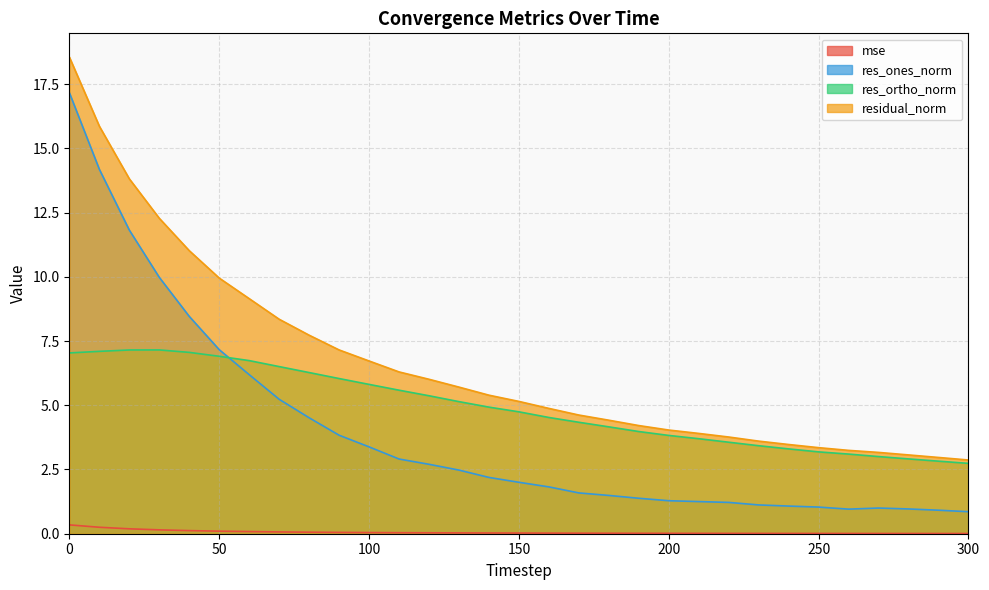

At 40, list the series in order from largest to smallest.

residual_norm, res_ones_norm, res_ortho_norm, mse